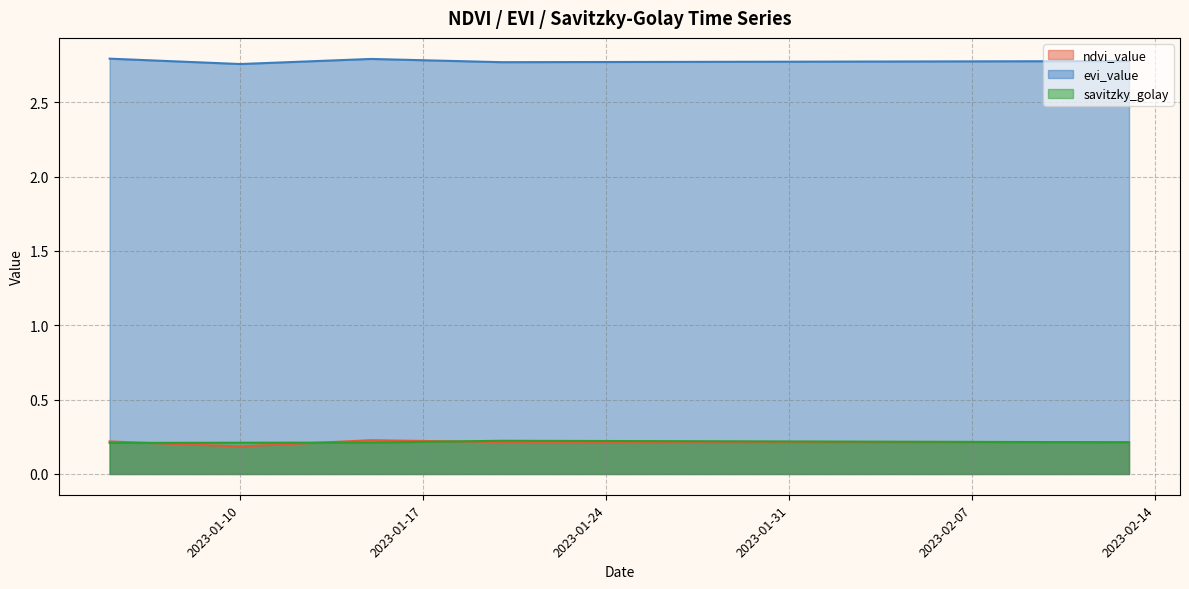

Reading left to right, extract all data points from this chart.

ndvi_value: 0.2	0.2	0.2	0.2	0.2	0.2	0.2	0.2	0.2	0.2	0.2	0.2	0.2	0.2	0.2	0.2	0.2	0.2	0.2	0.2	0.2	0.2	0.2	0.2	0.2	0.2	0.2	0.2	0.2	0.2	0.2	0.2	0.2	0.2	0.2	0.2	0.2	0.2	0.2	0.2
evi_value: 2.8	2.8	2.8	2.8	2.8	2.8	2.8	2.8	2.8	2.8	2.8	2.8	2.8	2.8	2.8	2.8	2.8	2.8	2.8	2.8	2.8	2.8	2.8	2.8	2.8	2.8	2.8	2.8	2.8	2.8	2.8	2.8	2.8	2.8	2.8	2.8	2.8	2.8	2.8	2.8
savitzky_golay: 0.2	0.2	0.2	0.2	0.2	0.2	0.2	0.2	0.2	0.2	0.2	0.2	0.2	0.2	0.2	0.2	0.2	0.2	0.2	0.2	0.2	0.2	0.2	0.2	0.2	0.2	0.2	0.2	0.2	0.2	0.2	0.2	0.2	0.2	0.2	0.2	0.2	0.2	0.2	0.2